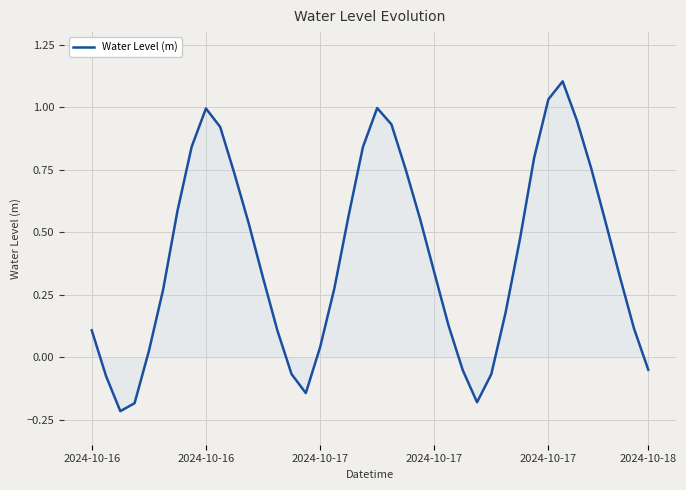

What is the average value?

0.4